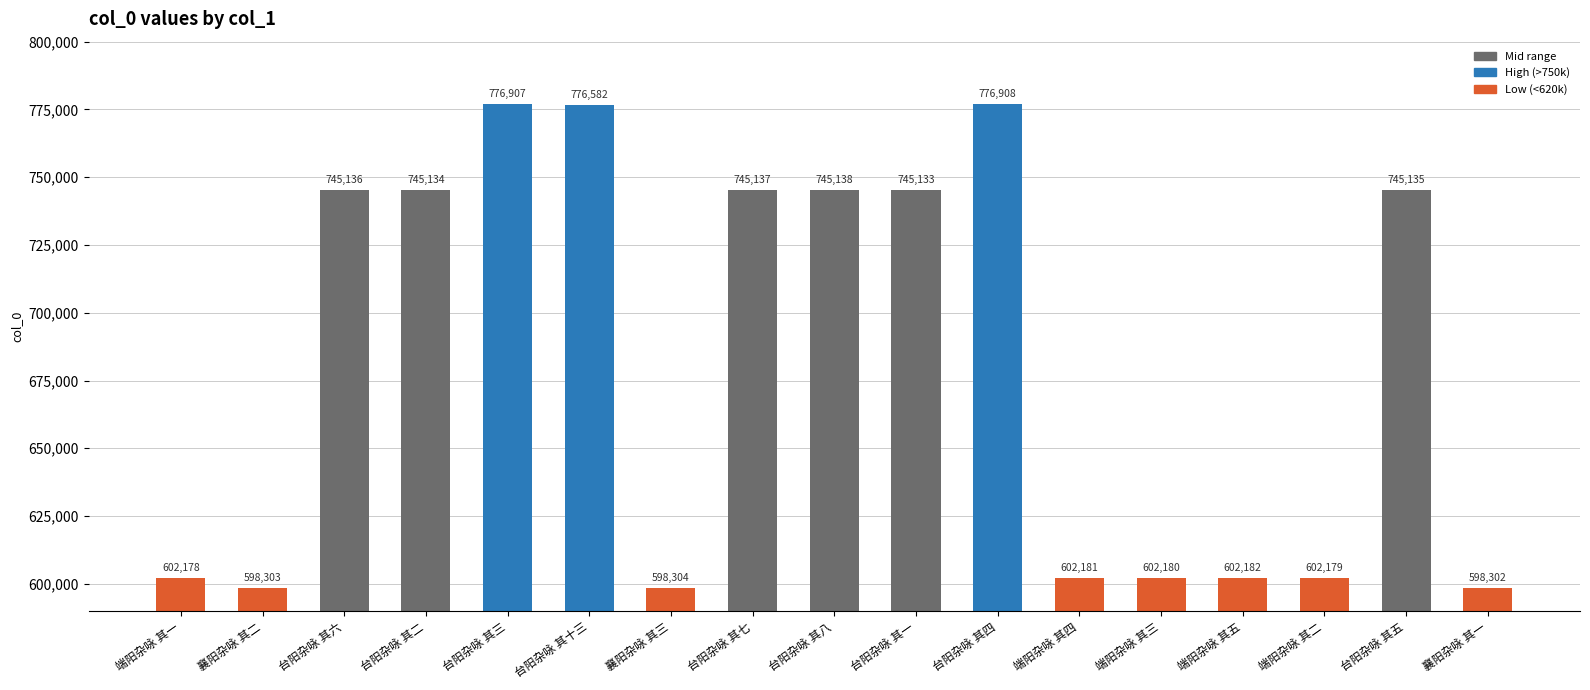

List the labels in order of value, smallest first.

襄阳杂咏 其一, 襄阳杂咏 其二, 襄阳杂咏 其三, 端阳杂咏 其一, 端阳杂咏 其二, 端阳杂咏 其三, 端阳杂咏 其四, 端阳杂咏 其五, 台阳杂咏 其一, 台阳杂咏 其二, 台阳杂咏 其五, 台阳杂咏 其六, 台阳杂咏 其七, 台阳杂咏 其八, 台阳杂咏 其十三, 台阳杂咏 其三, 台阳杂咏 其四